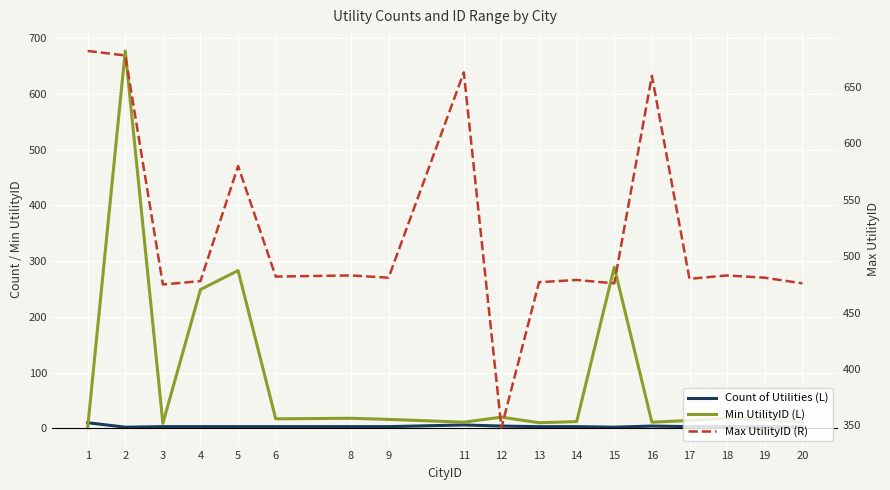

What is the value of the Min UtilityID (L) point at the 15th from the left?

14